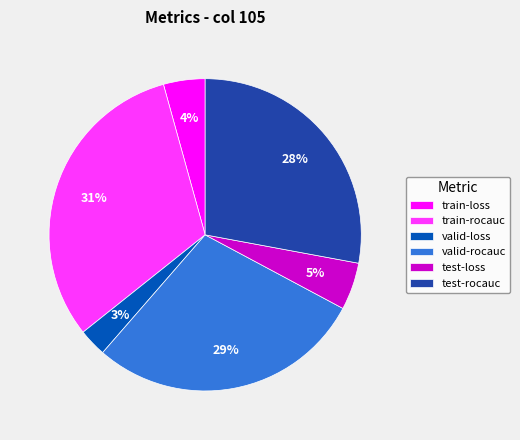

To the nearest percent, what is the difference between the valid-loss and valid-rocauc slice percentages?

26%